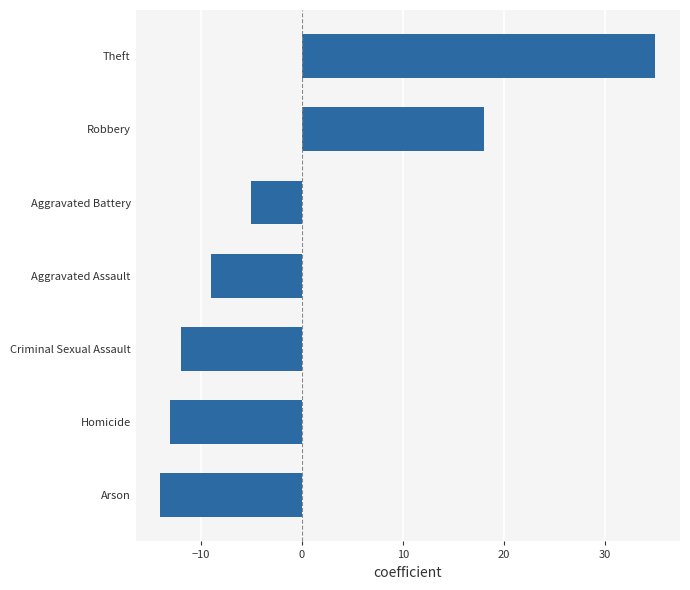

What is the difference between the second highest and second lowest values?

31